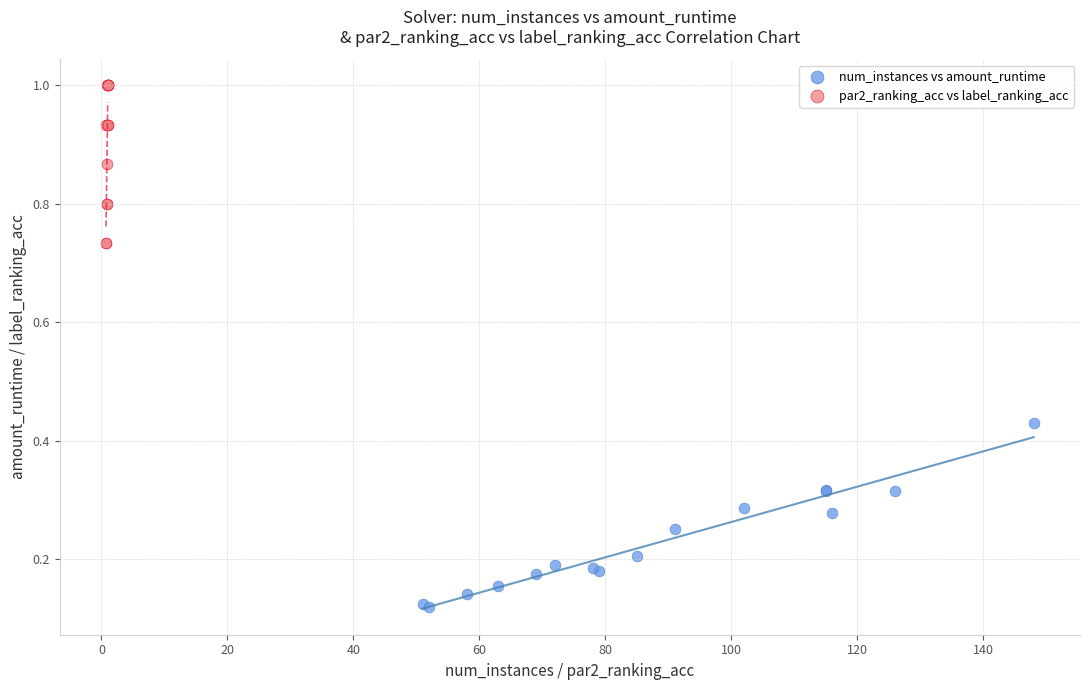

Which series reaches the minimum Y coordinate?

num_instances vs amount_runtime